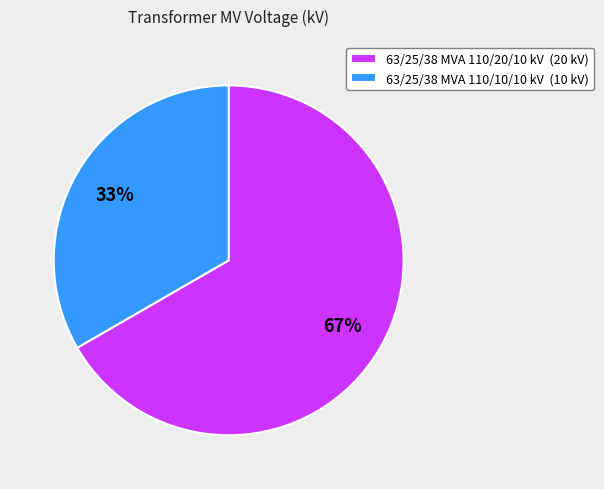

How many segments does this pie chart have?

2